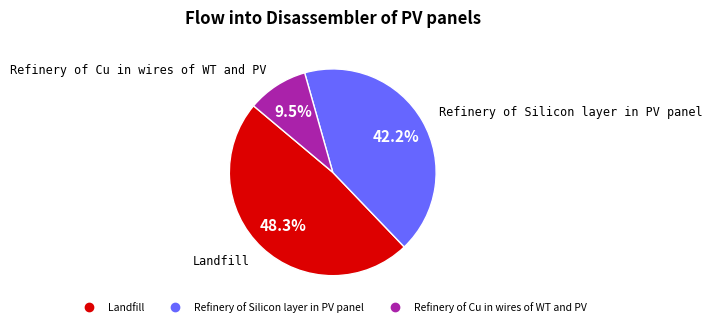

Is there any slice that represents more than half of the pie?

No